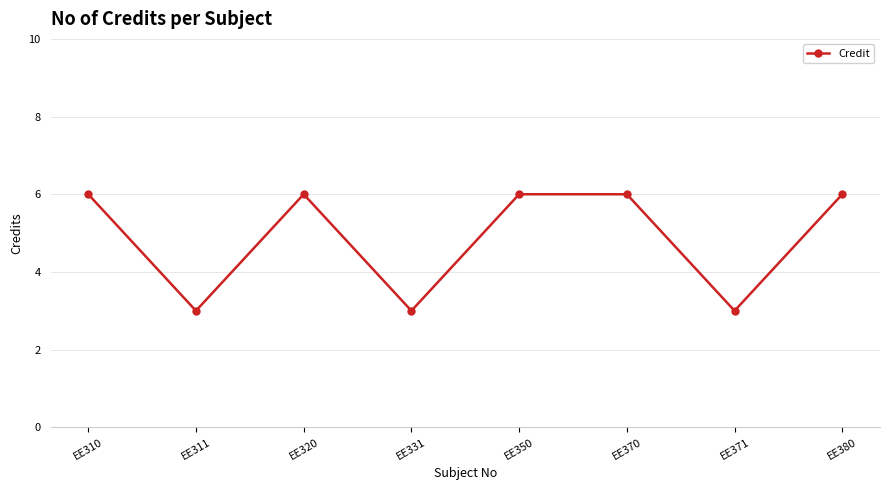

Where is the first local minimum?

EE311